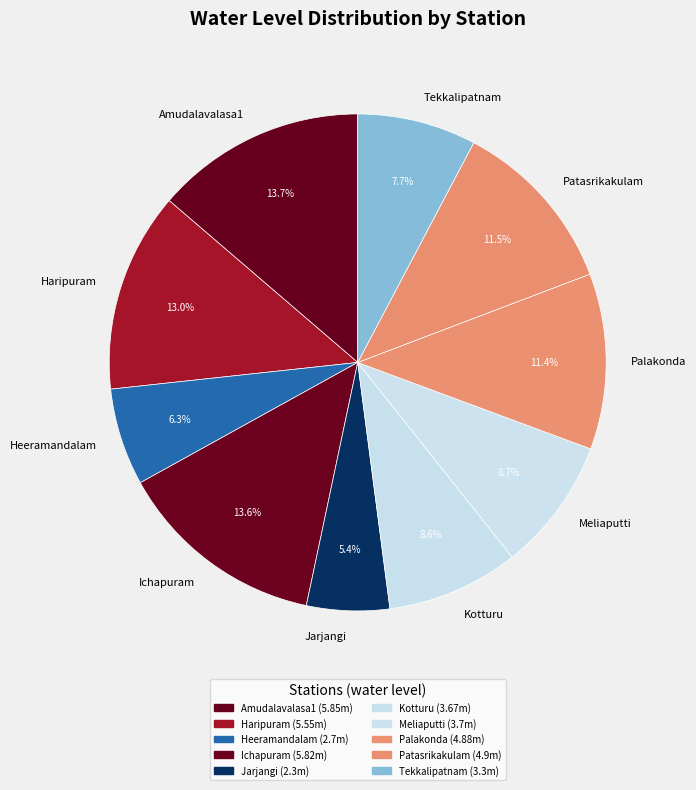

How many slices are in this pie chart?

10